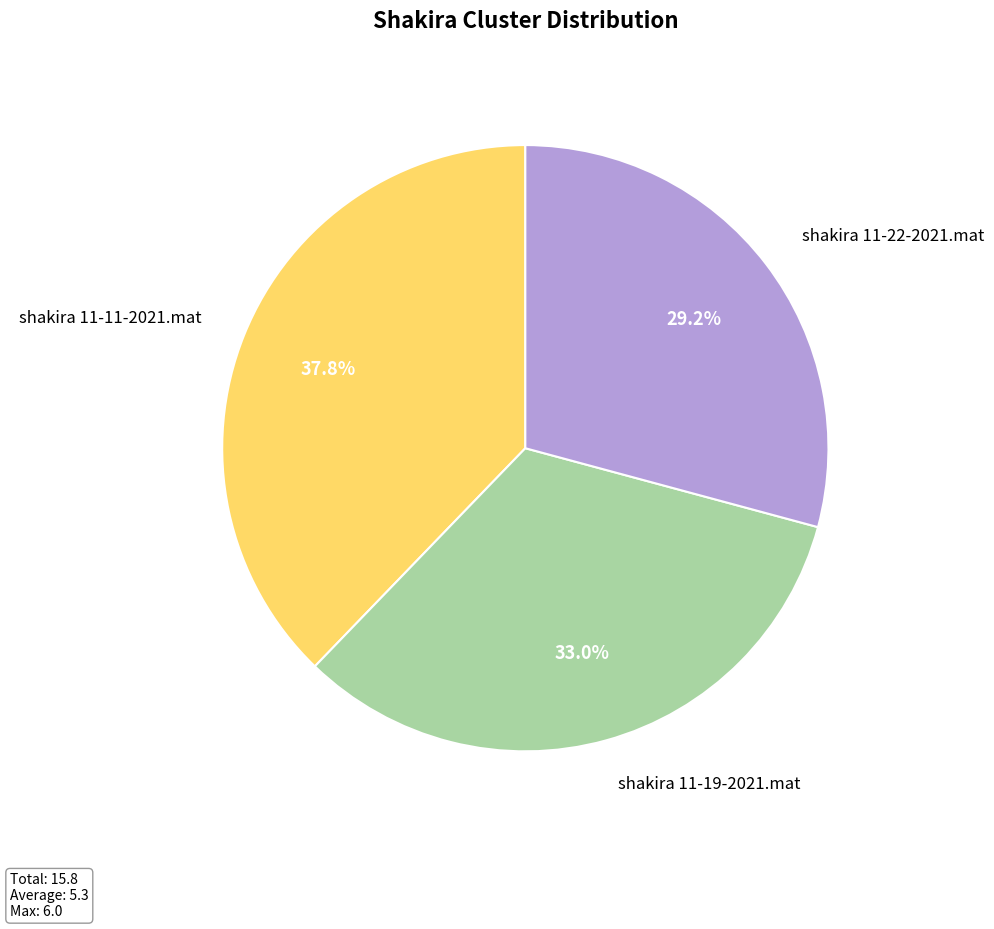

Does any single category account for the majority?

No